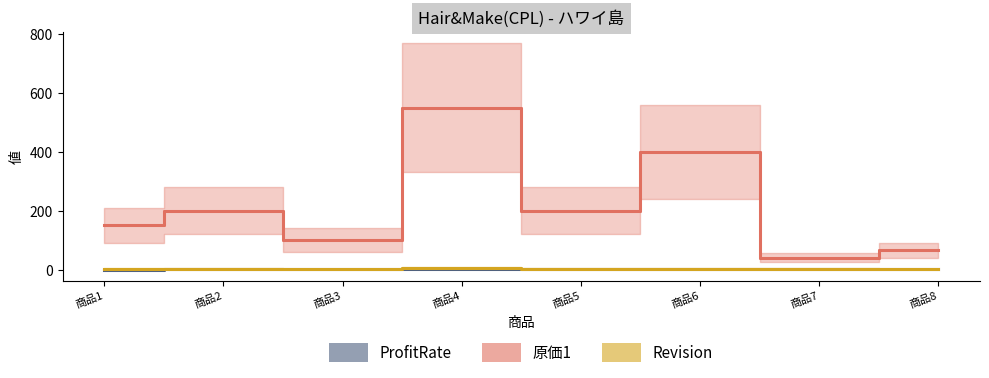

How many lines are shown in the chart?

3